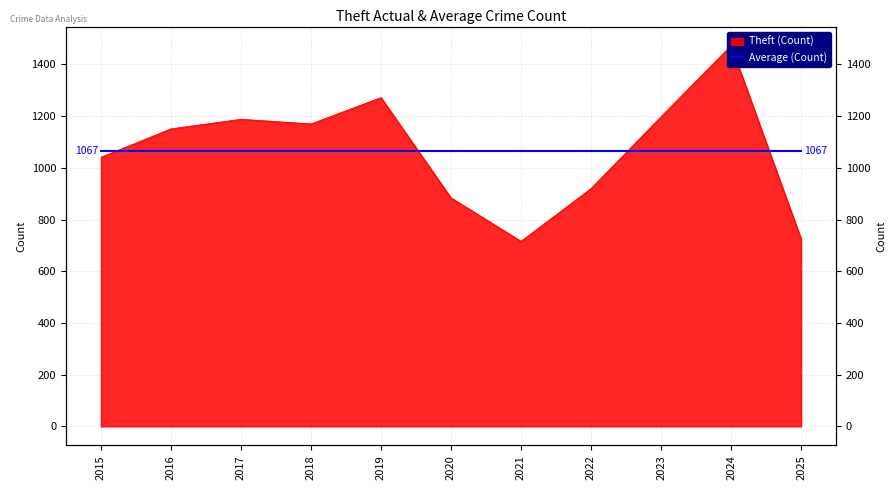

What is the average value?

1067